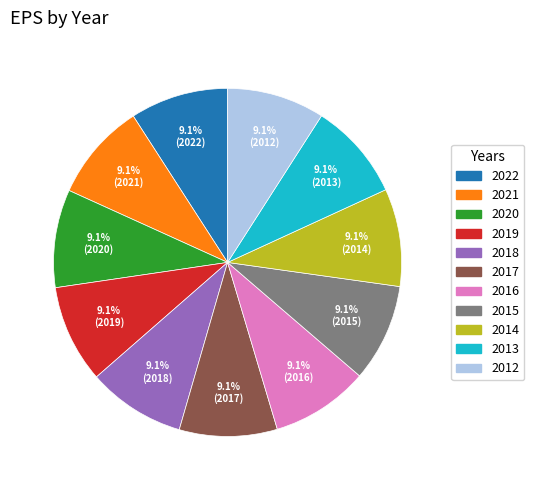

What is the ratio of the value at 2020 to the value at 2018?

1.0